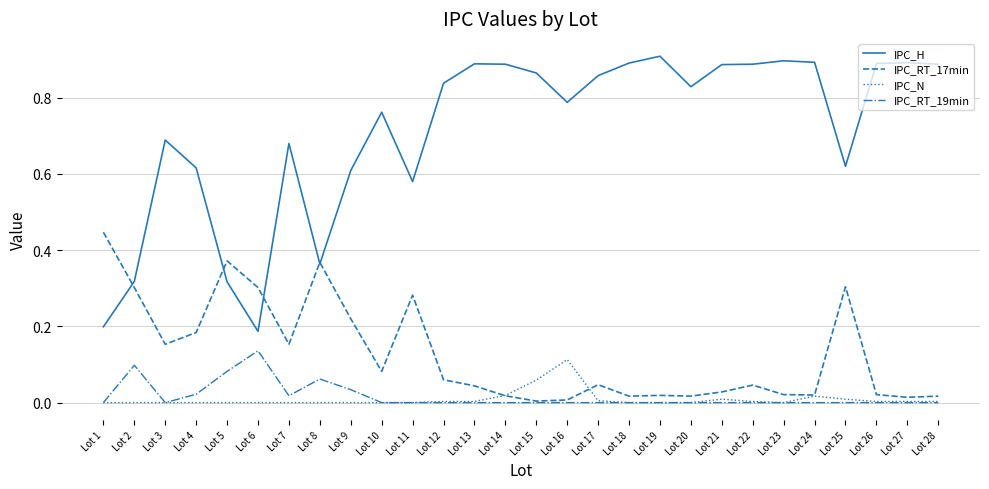

Is the value of IPC_RT_17min at Lot 25 greater than the value of IPC_H at Lot 11?

No